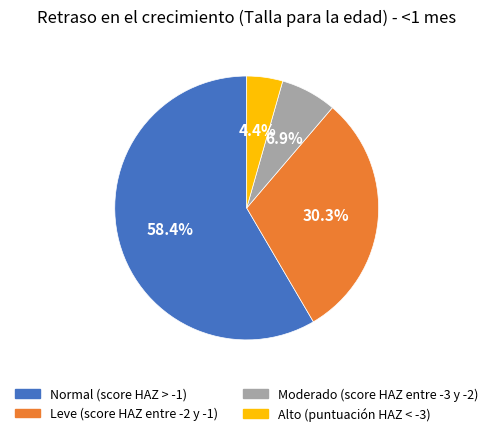

True or false: Normal (score HAZ > -1) accounts for 49% of the total.

False